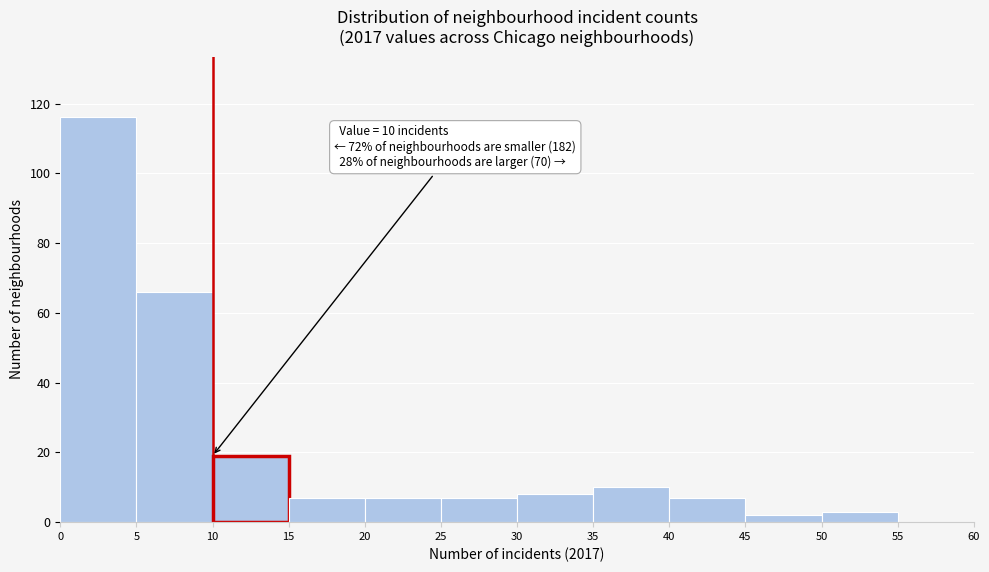

Over which range of the x-axis is the bar tallest?

0 to 5